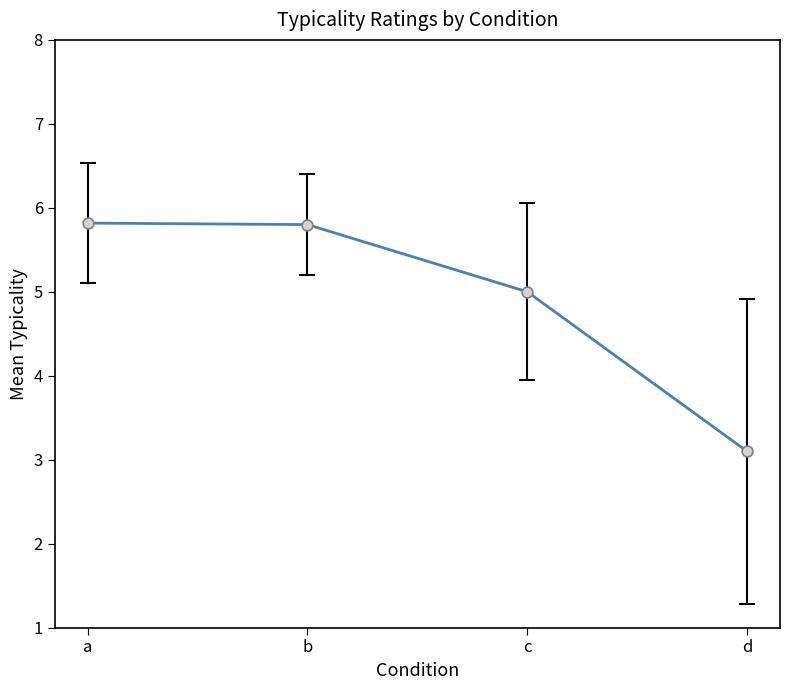

Between b and d, which is larger?

b